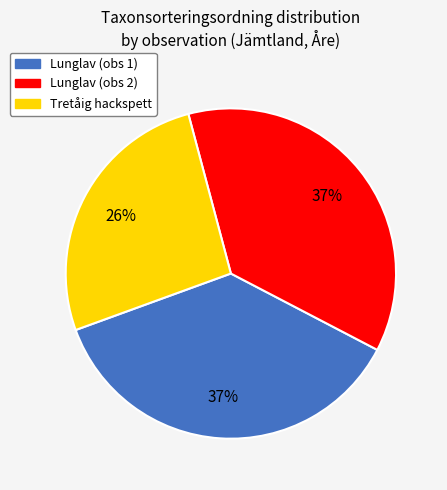

To the nearest percent, what portion does Lunglav (obs 2) represent?

37%